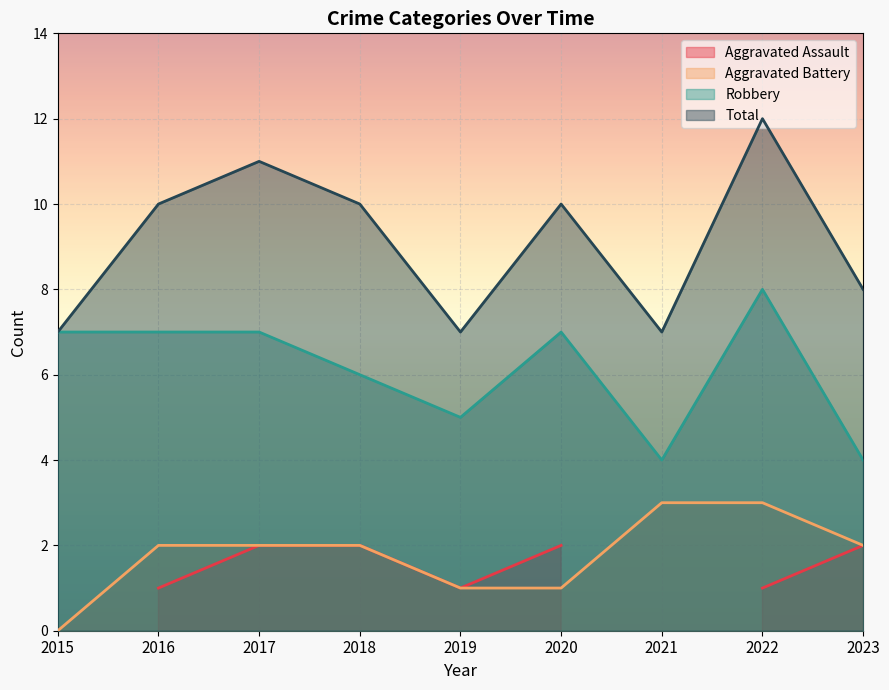

Is it true that Aggravated Battery equals 1 at 2020?

True